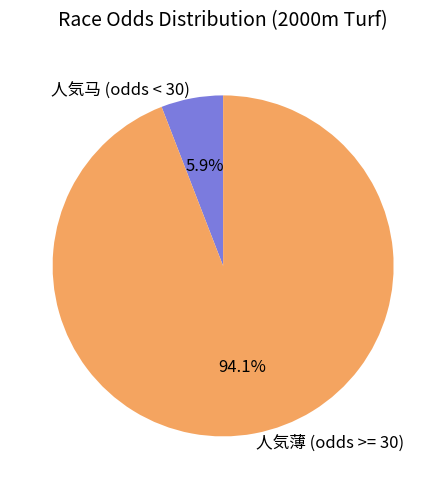

Is there any slice that represents more than half of the pie?

Yes